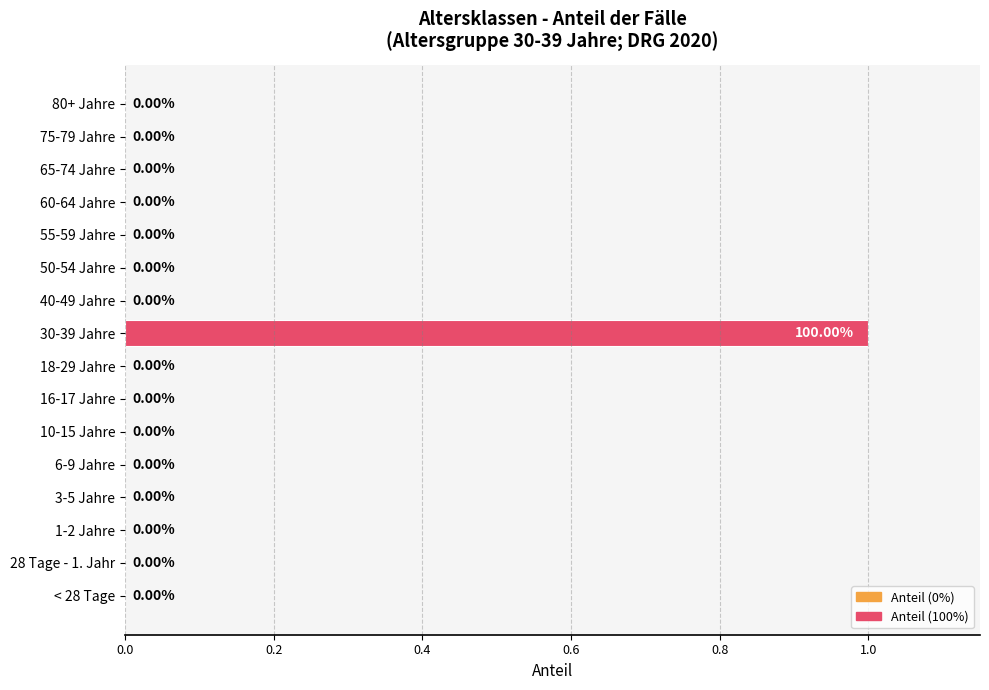

How many series are shown in this chart?

1